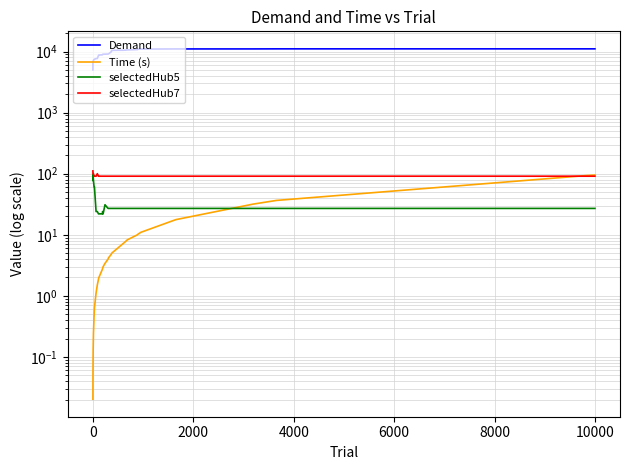

How many values in the selectedHub7 series exceed 91?

5